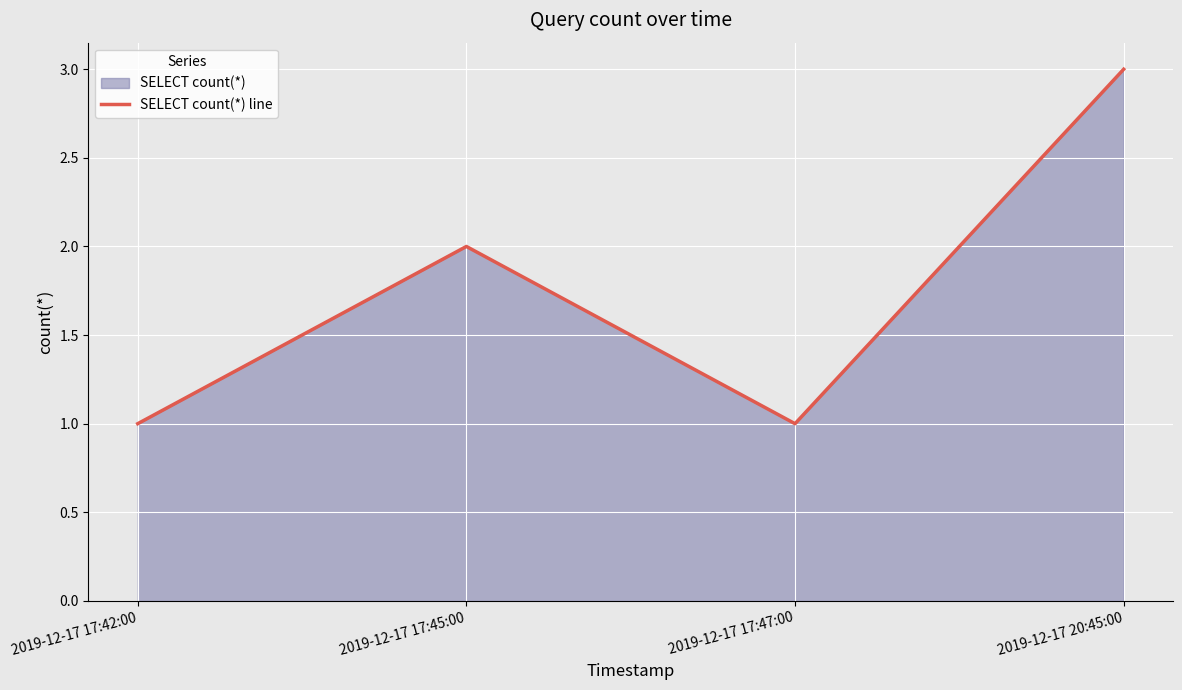

Rank the categories by value from lowest to highest.

2019-12-17 17:42:00, 2019-12-17 17:47:00, 2019-12-17 17:45:00, 2019-12-17 20:45:00